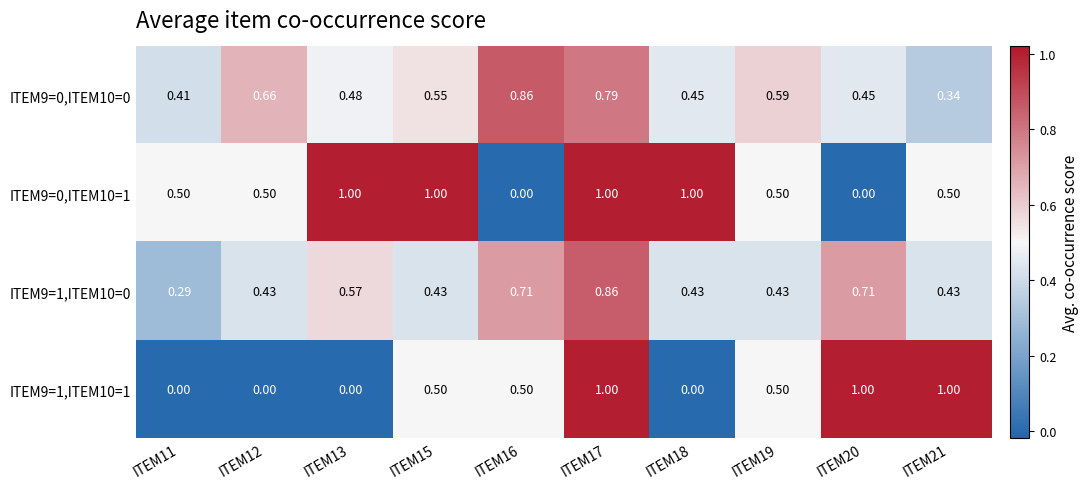

Is the value of ITEM9=1,ITEM10=0 at ITEM20 greater than the value of ITEM9=0,ITEM10=0 at ITEM11?

Yes